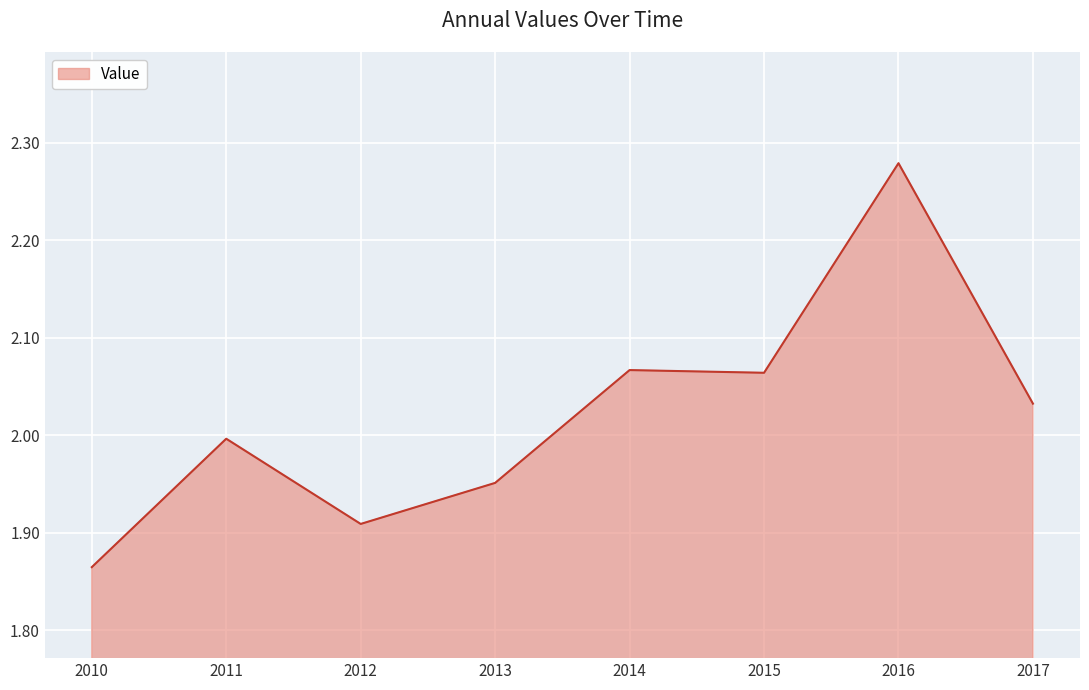

At which label is the value closest to 2?

2011